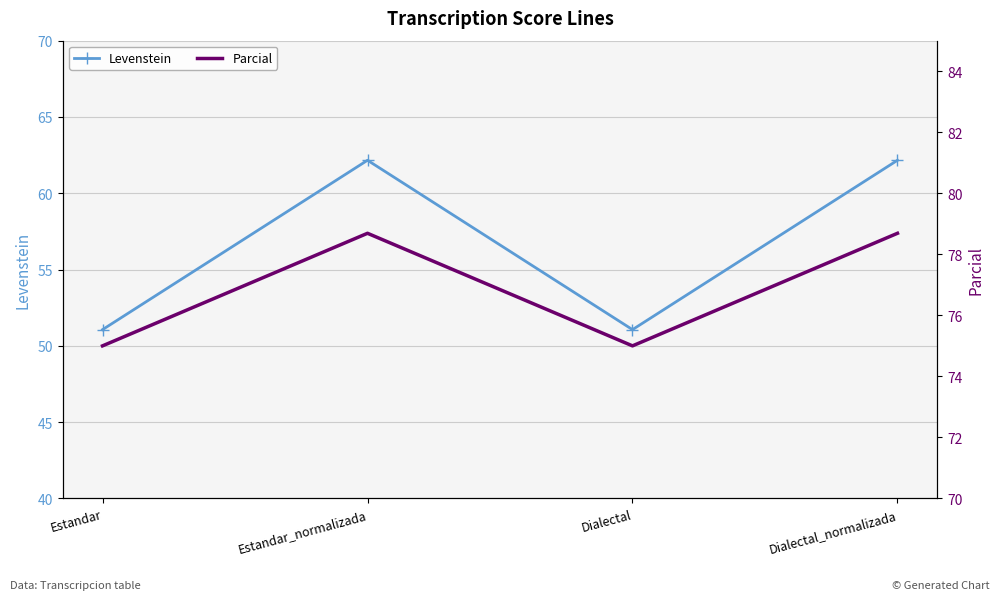

What is the difference between the maximum and minimum values in the Parcial series?

3.7